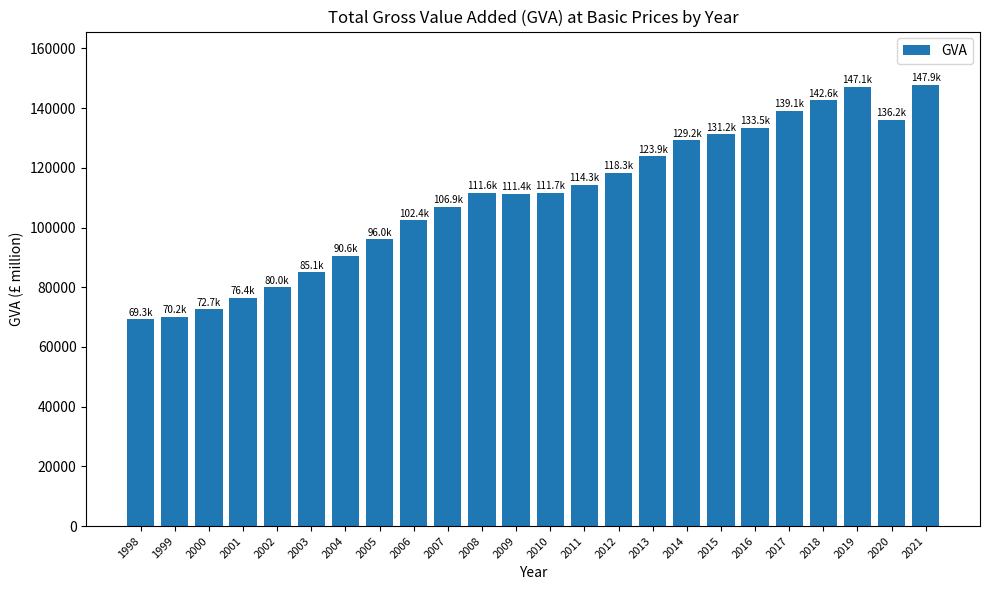

What is the sum of the values at 2001 and 2005?

172454.0